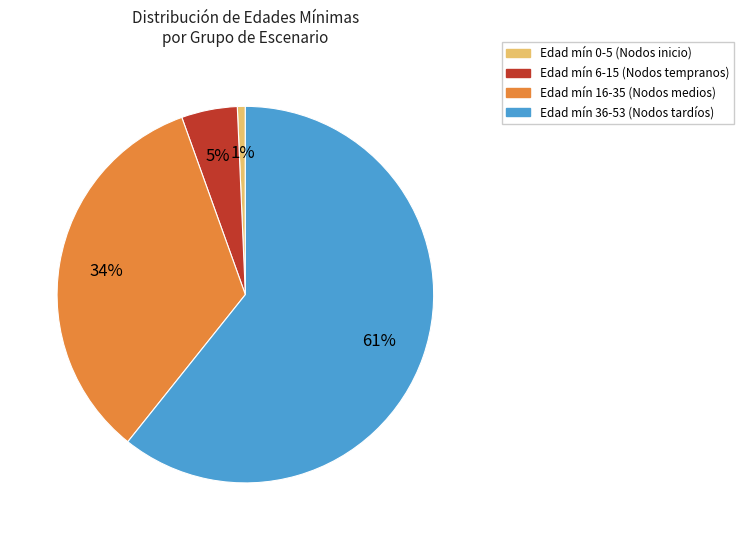

To the nearest percent, what is the average slice percentage?

25%